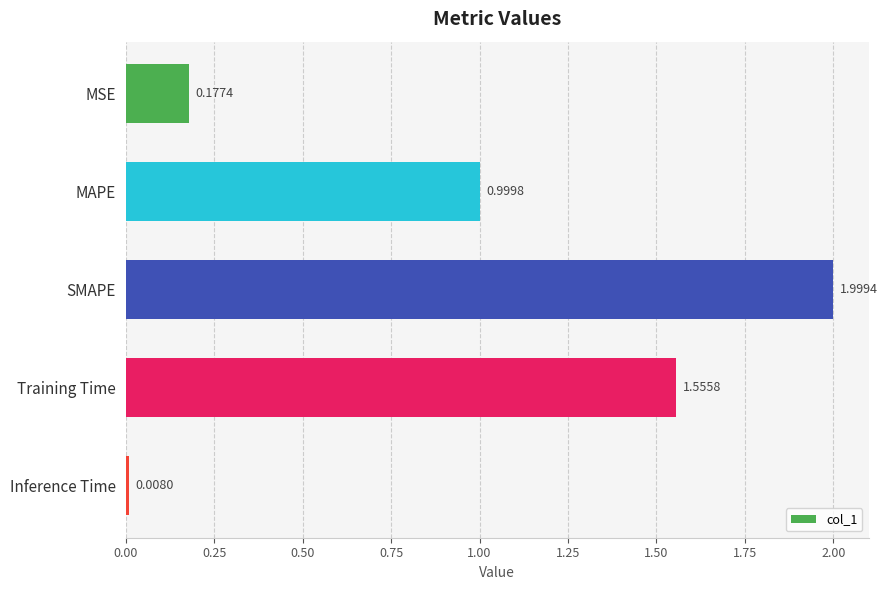

What is the sum of the values at MSE and Training Time?

1.7